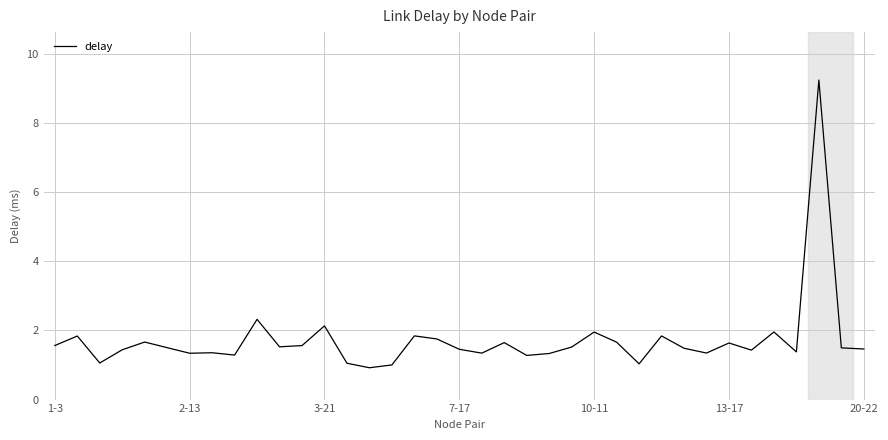

What is the difference between the maximum and minimum values?

8.3